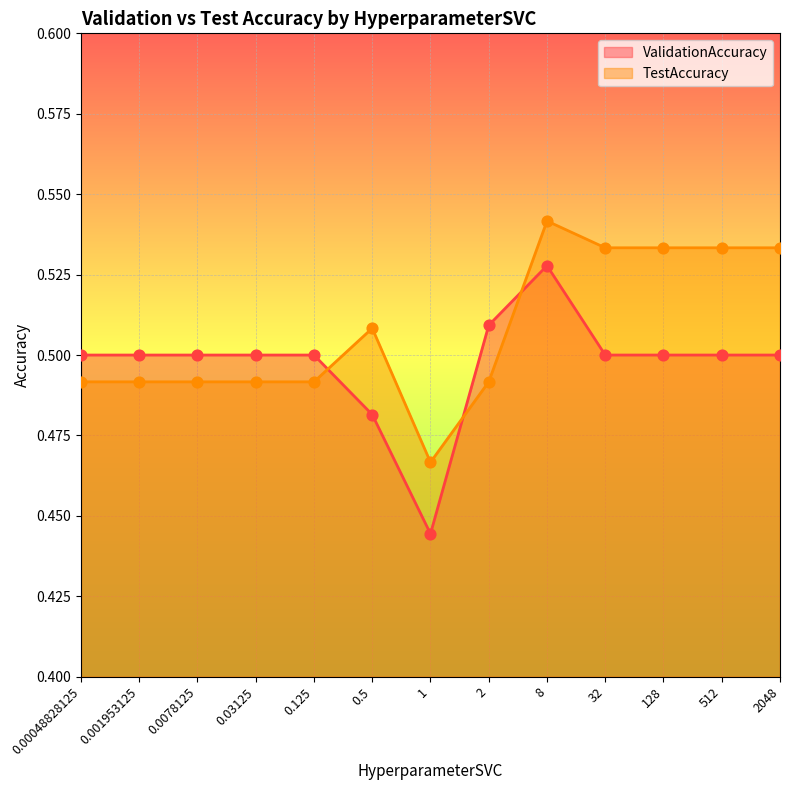

What are all the series names shown in the legend?

ValidationAccuracy, TestAccuracy